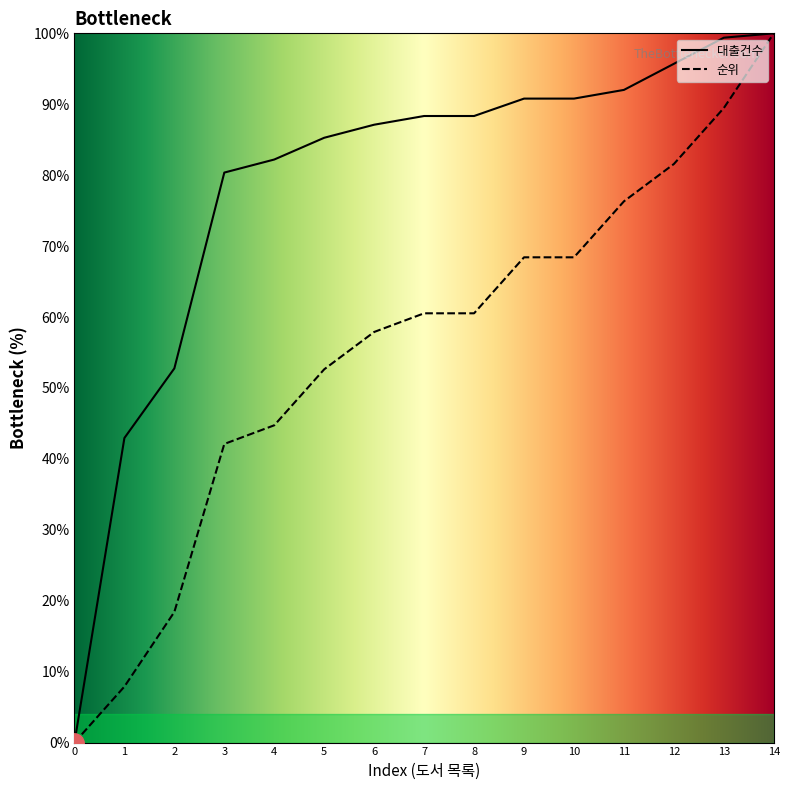

True or false: 순위 and 대출건수 intersect in this chart.

False